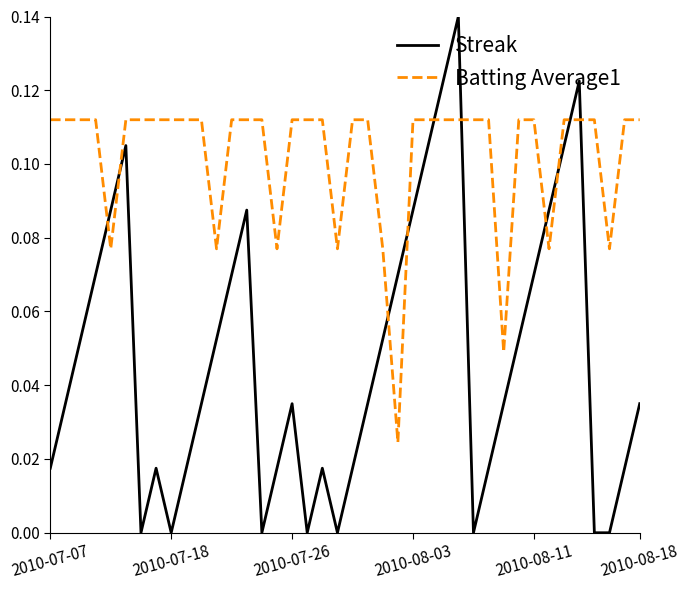

Which series has the largest total across all categories?

Batting Average1